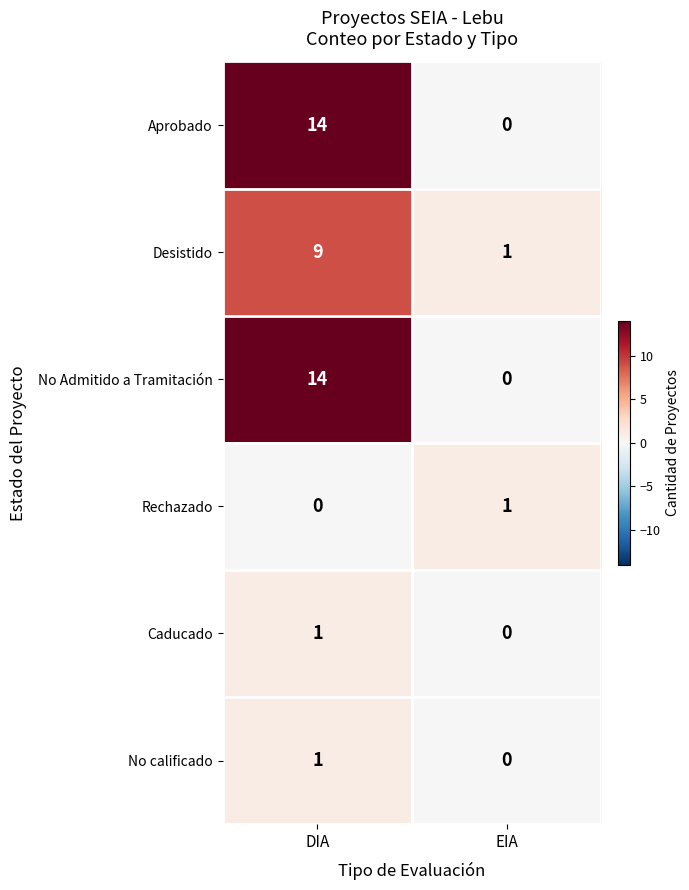

What is the difference between the highest and lowest values at DIA?

14